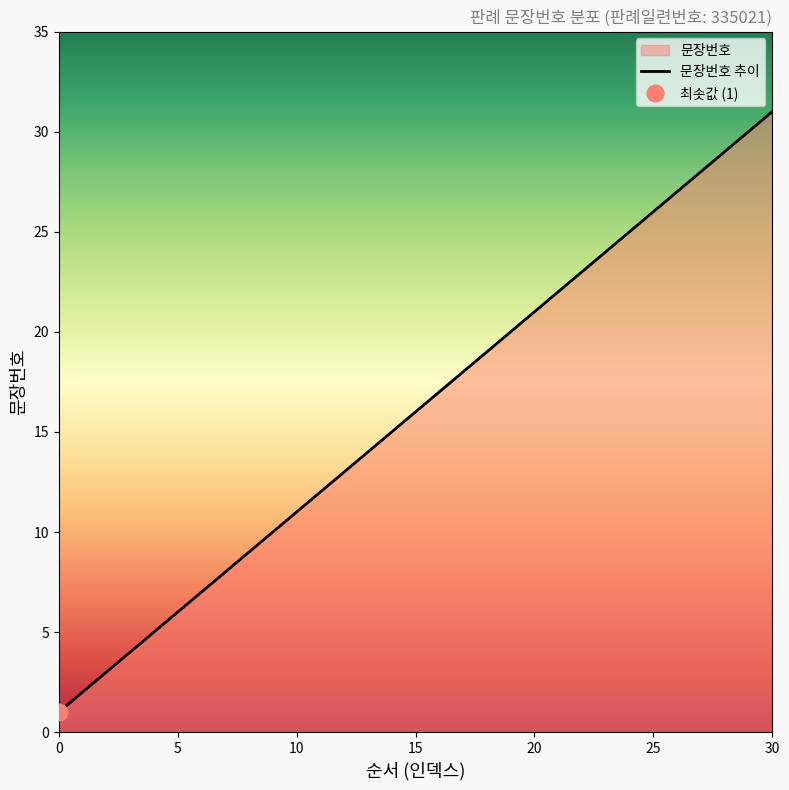

The value of 문장번호 추이 at 0 is 1. True or false?

True